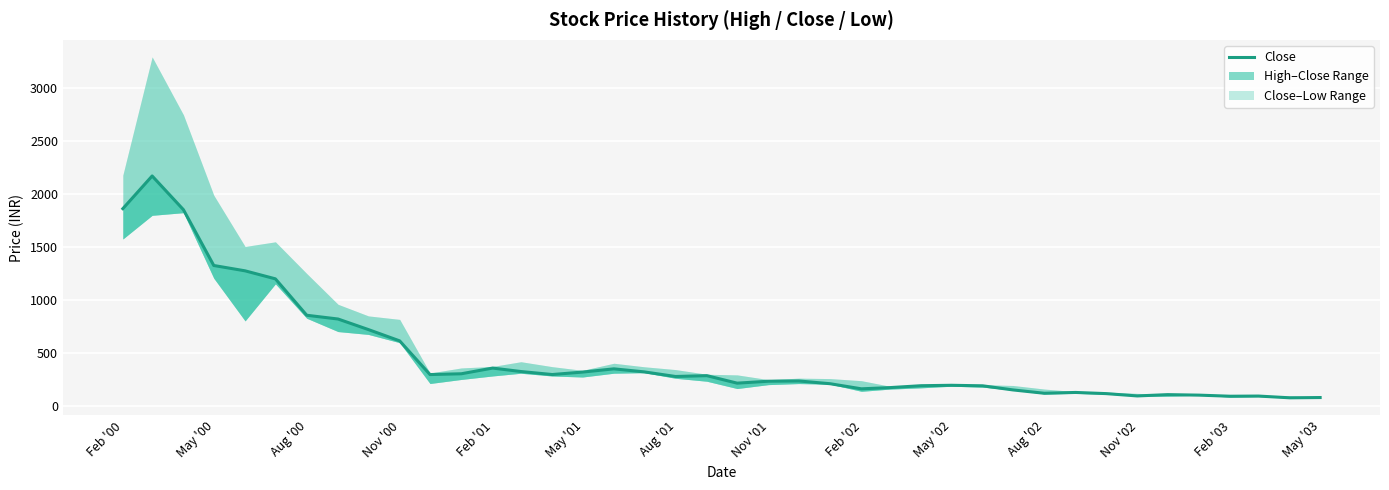

How many points are higher than both their immediate neighbors (excluding endpoints)?

9